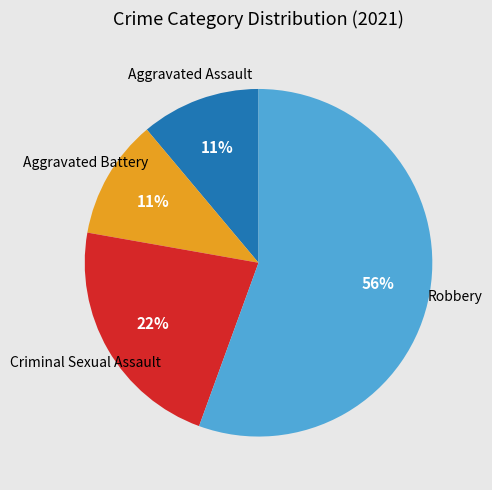

Does any single category account for the majority?

Yes